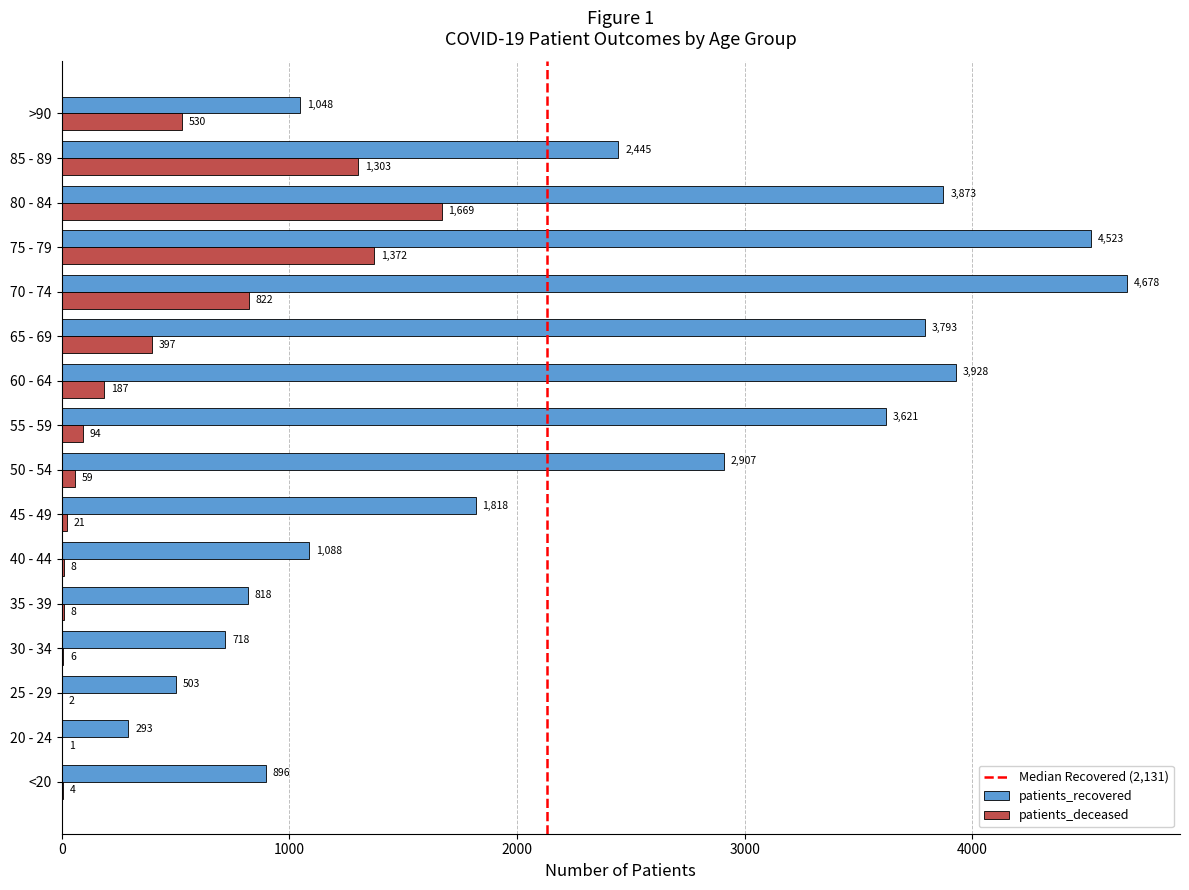

Read the patients_deceased value at >90.

530